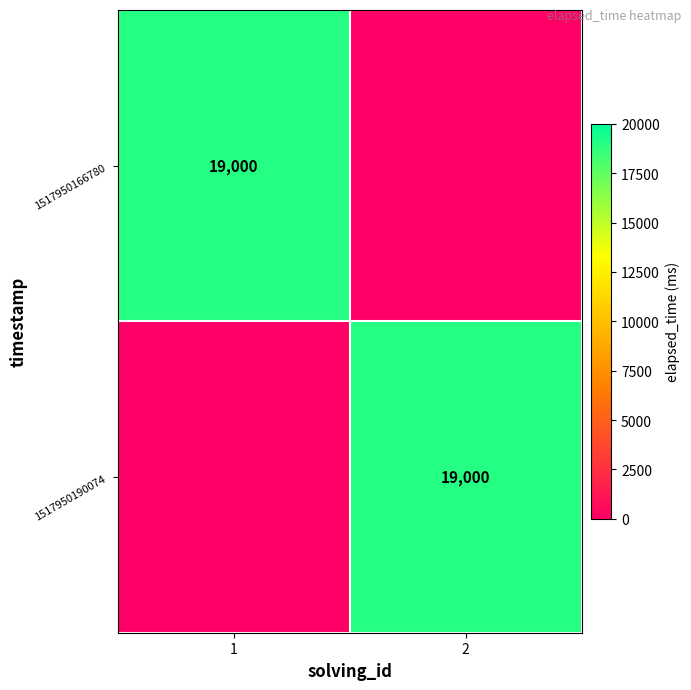

The 1517950190074 series shows 24997 at 2. True or false?

False